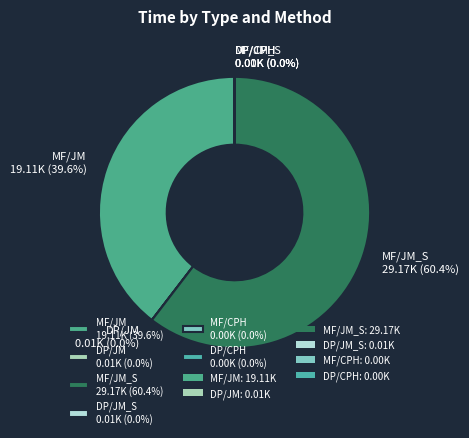

What is the largest slice in the pie chart?

MF/JM_S 29.17K (60.4%)